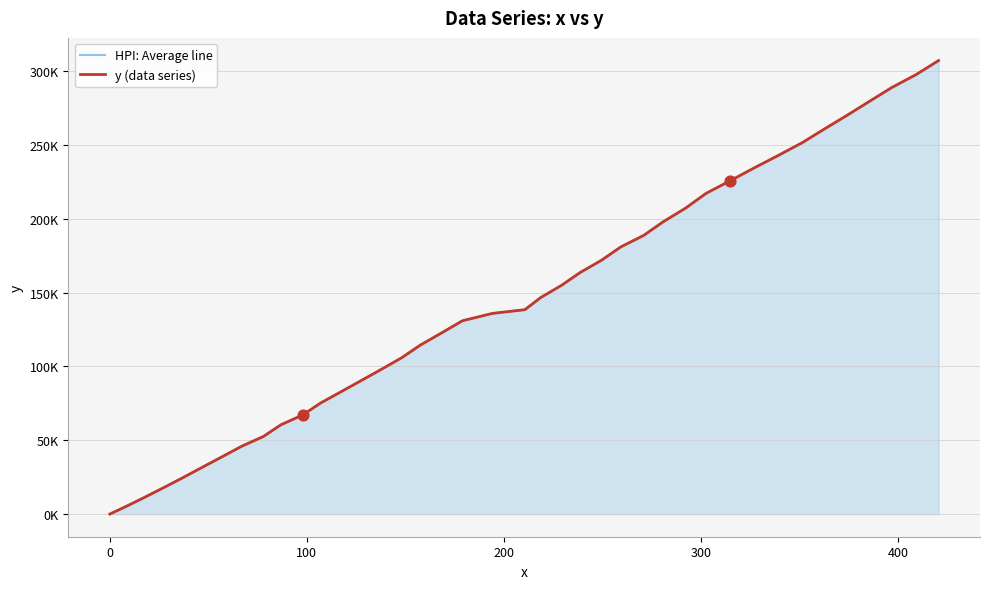

Which series reaches the minimum Y coordinate?

HPI: Average line